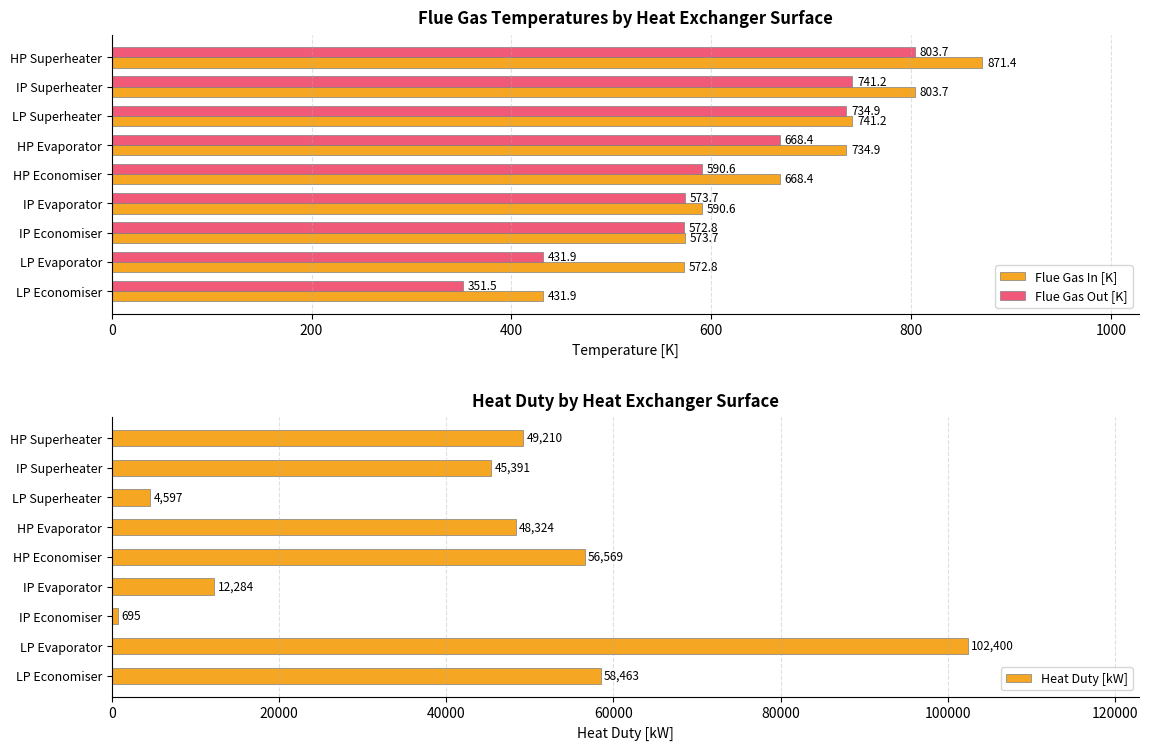

What is the approximate value of Flue Gas In [K] at LP Evaporator?

572.8